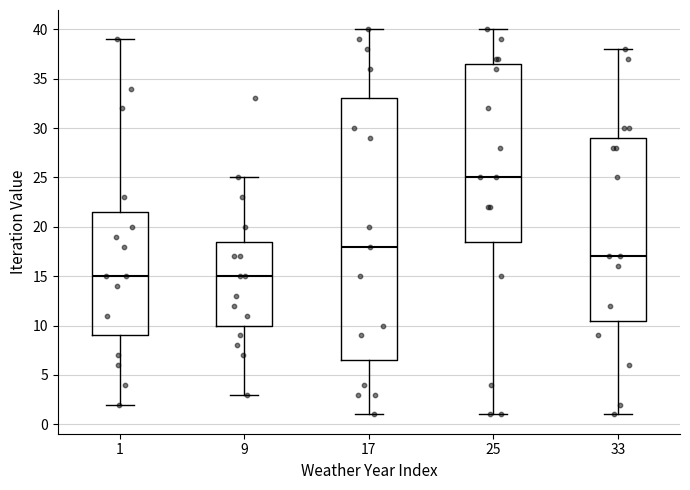

Where is the upper edge of the box at x = 17 on the y-axis? The values are not printed on the chart, so give them approximately, as read against the axis.

33.0